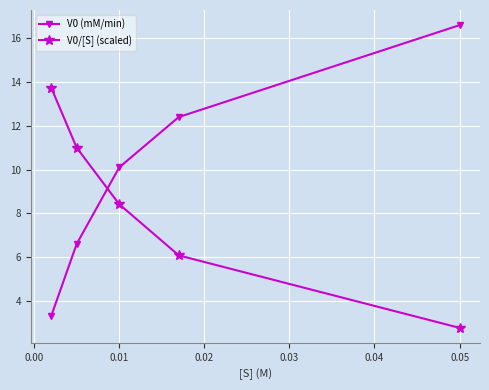

What is the value of the V0/[S] (scaled) point at the 2nd from the left?

11.0